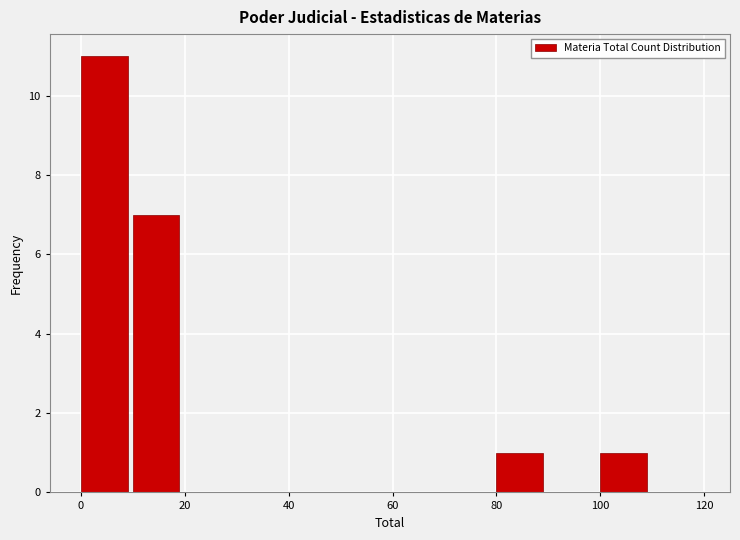

Reading left to right, list every bar in this chart as the range it spans on the x-axis followed by its height. The values are not printed on the chart, so give them approximately, as read against the axis.

0 to 10: 11
10 to 20: 7
20 to 30: 0
30 to 40: 0
40 to 50: 0
50 to 60: 0
60 to 70: 0
70 to 80: 0
80 to 90: 1
90 to 100: 0
100 to 110: 1
110 to 120: 0